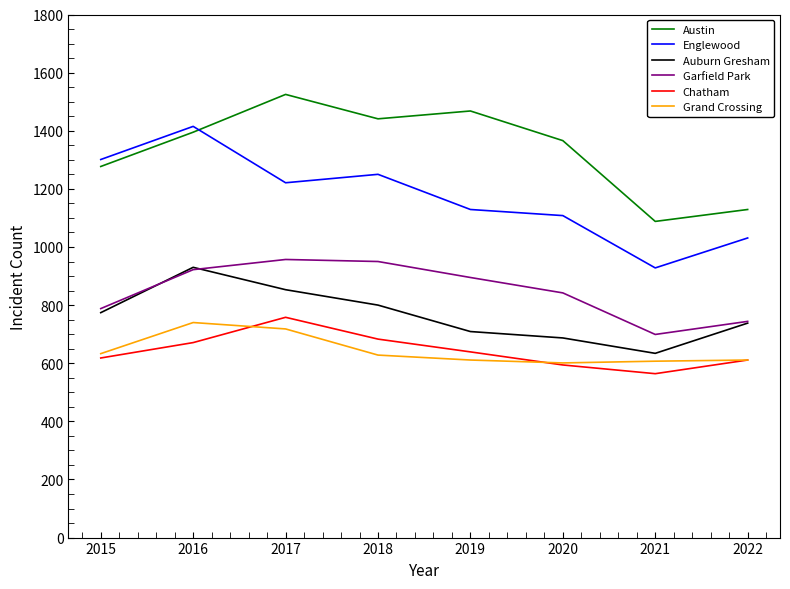

What is the difference between the second highest and minimum values in the Grand Crossing series?

117